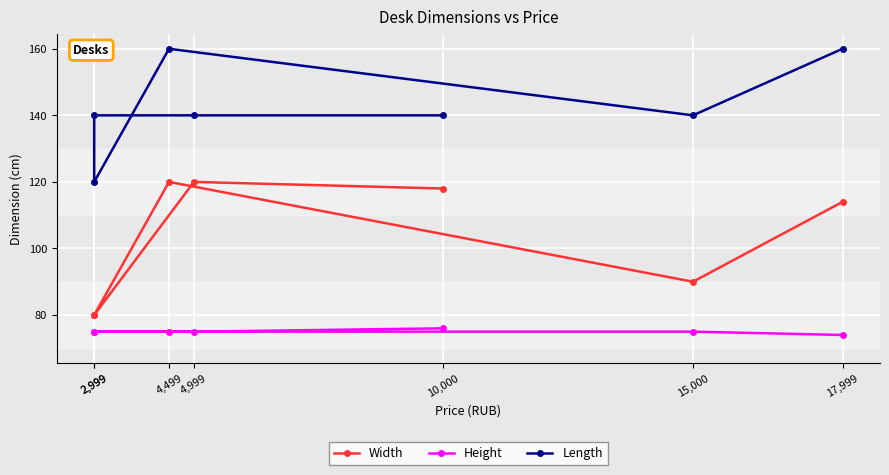

What value does the Height series have at 15,000?

75